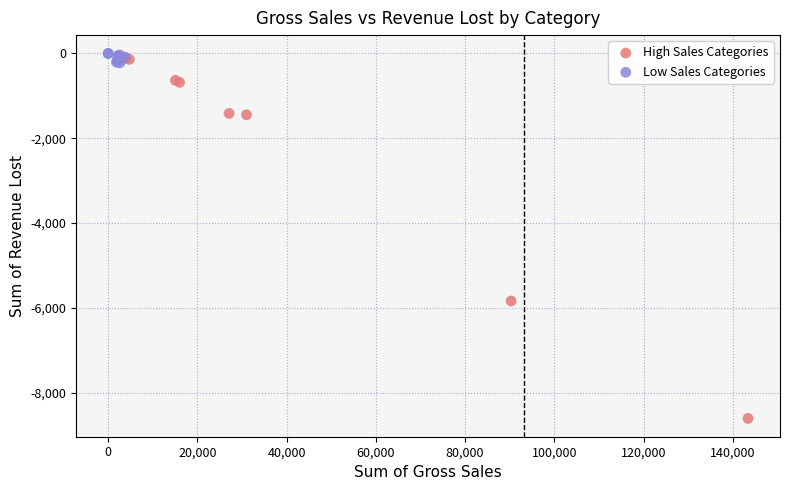

Which series reaches the maximum Y coordinate?

Low Sales Categories